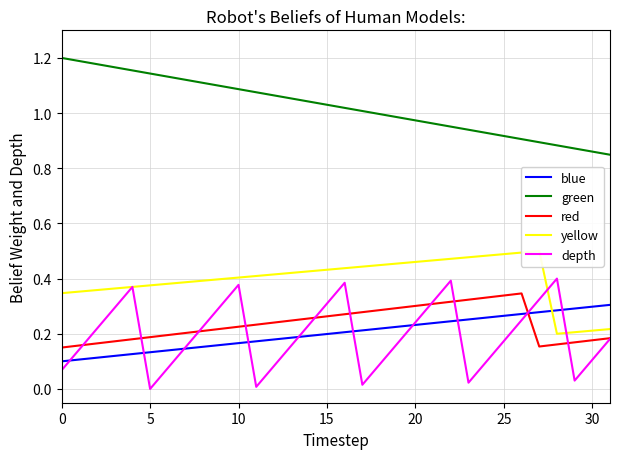

Where is yellow nearest to the value 0?

28